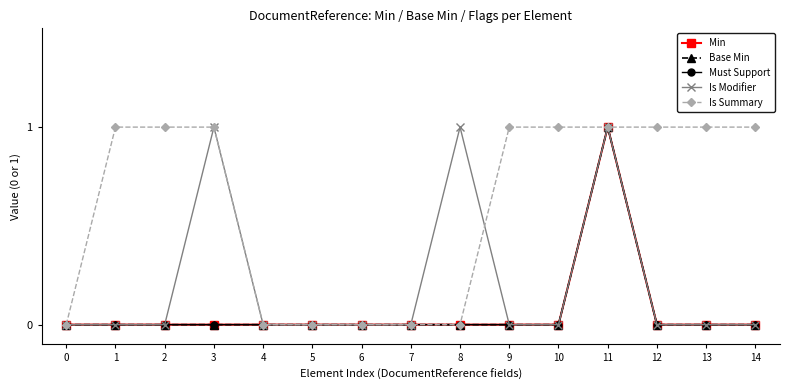

What is the average value of the Is Summary series?

1